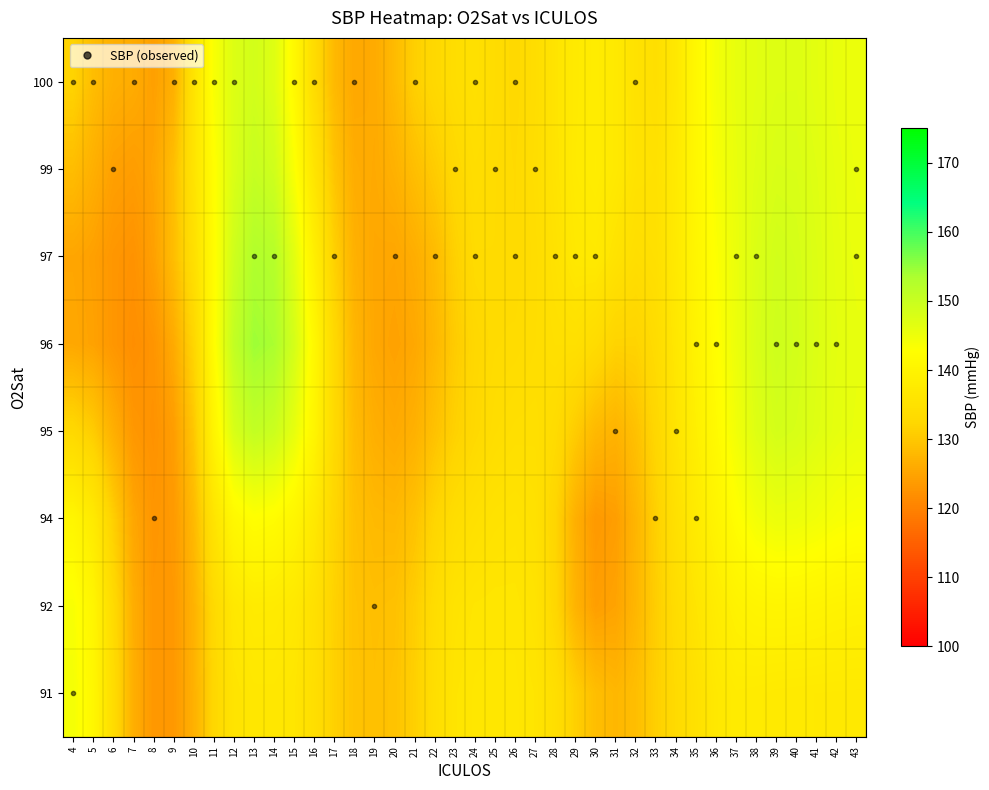

Reading left to right, what are all the values shown in this chart?

91: 4=144.2	5=140.9	6=133.7	7=126.5	8=123.3	9=123.4	10=126.7	11=132.3	12=135.7	13=136.5	14=136.5	15=136.1	16=134.3	17=131.3	18=129.4	19=129.1	20=129.4	21=131.2	22=134.2	23=136.0	24=136.4	25=136.4	26=136.4	27=136.0	28=134.3	29=131.2	30=128.7	31=127.7	32=128.7	33=131.1	34=133.2	35=135.0	36=136.8	37=137.7	38=137.6	39=137.3	40=137.3	41=137.2	42=137.1	43=137.1
92: 4=143.6	5=140.4	6=133.3	7=126.3	8=123.2	9=123.4	10=126.9	11=132.9	12=136.7	13=137.6	14=137.5	15=136.9	16=134.7	17=131.4	18=129.4	19=128.9	20=129.1	21=130.9	22=133.8	23=135.6	24=136.1	25=136.2	26=136.2	27=135.5	28=132.4	29=127.1	30=124.2	31=124.9	32=127.6	33=130.8	34=133.8	35=136.0	36=138.0	37=139.5	38=140.1	39=140.3	40=140.2	41=140.0	42=139.7	43=139.5
94: 4=140.5	5=137.5	6=131.1	7=125.3	8=123.0	9=123.5	10=127.9	11=135.6	12=141.1	13=142.6	14=142.1	15=140.4	16=136.9	17=132.1	18=129.1	19=128.0	20=127.9	21=129.3	22=132.0	23=133.9	24=134.8	25=135.3	26=135.5	27=135.0	28=132.0	29=126.6	30=123.4	31=124.1	32=127.4	33=131.2	34=134.8	35=137.6	36=140.0	37=142.5	38=144.4	39=145.2	40=145.1	41=144.5	42=143.8	43=143.4
95: 4=132.8	5=130.7	6=126.6	7=123.2	8=122.4	9=124.0	10=129.8	11=140.0	12=148.0	13=150.7	14=149.6	15=146.0	16=140.2	17=133.1	18=128.3	19=126.5	20=125.8	21=126.8	22=129.2	23=131.4	24=132.9	25=133.9	26=134.4	27=134.5	28=133.4	29=130.6	30=127.9	31=127.1	32=129.1	33=132.3	34=135.9	35=138.9	36=141.7	37=144.6	38=147.1	39=148.4	40=148.0	41=147.0	42=146.1	43=145.6
96: 4=125.5	5=124.7	6=123.0	7=121.9	8=122.8	9=125.8	10=132.1	11=142.2	12=150.8	13=154.5	14=153.6	15=148.5	16=141.0	17=132.8	18=127.5	19=125.4	20=124.6	21=125.5	22=127.7	23=130.5	24=132.5	25=133.4	26=133.5	27=134.0	28=134.6	29=134.6	30=133.4	31=131.7	32=131.7	33=133.5	34=136.6	35=139.7	36=142.6	37=145.3	38=147.8	39=149.2	40=148.5	41=147.3	42=146.3	43=145.8
97: 4=125.1	5=124.5	6=123.0	7=122.5	8=124.4	9=128.6	10=134.4	11=142.1	12=149.1	13=152.9	14=152.4	15=146.7	16=138.8	17=131.4	18=126.8	19=125.4	20=125.2	21=126.3	22=128.3	23=131.3	24=133.4	25=133.4	26=133.1	27=133.8	28=135.2	29=136.8	30=137.1	31=135.5	32=134.1	33=134.6	34=137.2	35=140.5	36=143.1	37=145.4	38=147.5	39=148.7	40=148.3	41=147.2	42=146.2	43=145.5
99: 4=128.5	5=126.6	6=124.5	7=124.0	8=125.0	9=128.7	10=135.6	11=142.5	12=147.6	13=150.2	14=149.0	15=143.4	16=135.8	17=129.6	18=126.2	19=125.7	20=126.8	21=128.8	22=130.6	23=132.7	24=133.9	25=133.4	26=133.1	27=134.1	28=135.7	29=137.5	30=138.1	31=137.1	32=135.5	33=135.1	34=137.4	35=141.0	36=143.8	37=145.6	38=147.0	39=147.8	40=147.7	41=146.9	42=145.9	43=145.3
100: 4=131.7	5=128.6	6=126.6	7=126.0	8=124.4	9=126.5	10=135.6	11=143.6	12=147.3	13=148.7	14=147.0	15=141.4	16=133.5	17=128.0	18=125.5	19=125.9	20=128.2	21=131.2	22=132.8	23=134.0	24=134.8	25=133.7	26=132.8	27=133.9	28=135.8	29=137.4	30=137.9	31=137.1	32=135.2	33=134.5	34=136.8	35=141.1	36=144.4	37=145.8	38=146.6	39=147.1	40=147.1	41=146.4	42=145.5	43=145.2